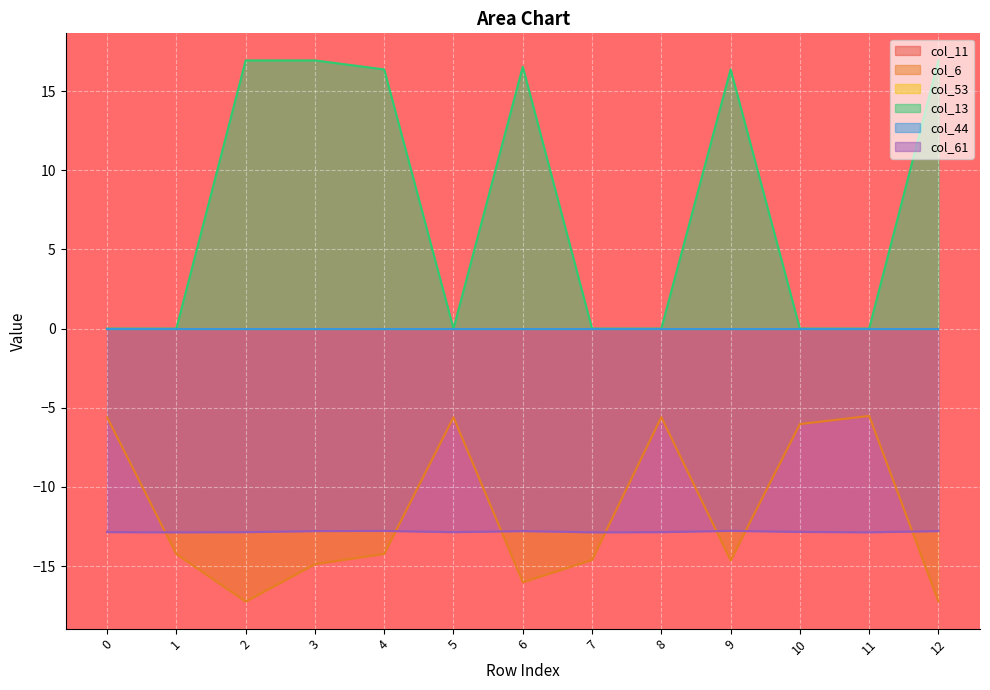

What is the greatest value displayed?

16.9